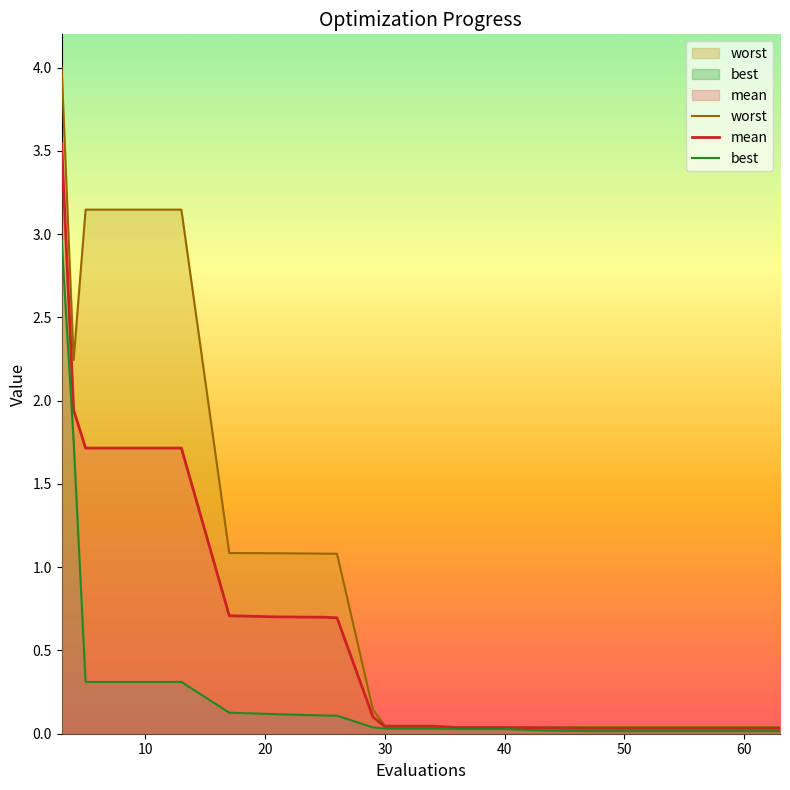

True or false: worst and best cross at least once.

False